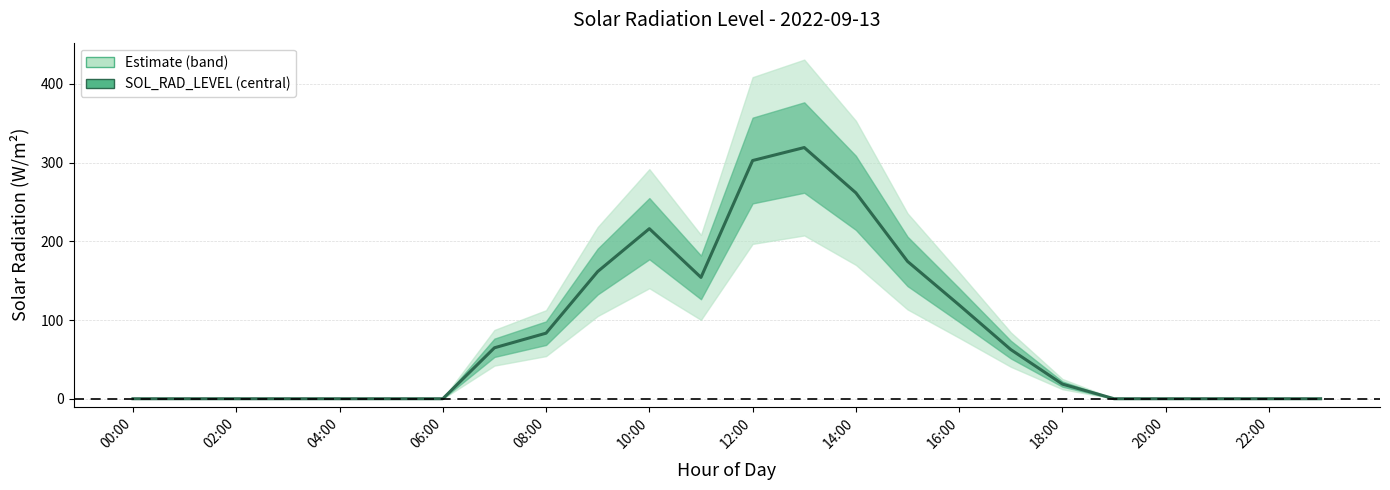

Which has a higher value, 18 or 18:00?

18:00